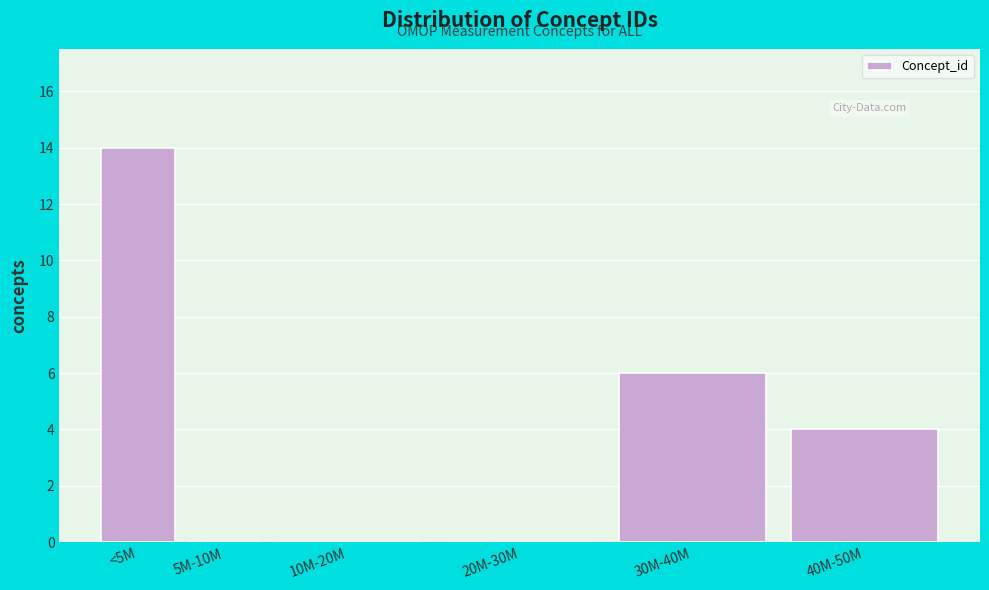

Reading left to right, list all the values displayed in this chart.

<5M=14	5M-10M=0	10M-20M=0	20M-30M=0	30M-40M=6	40M-50M=4